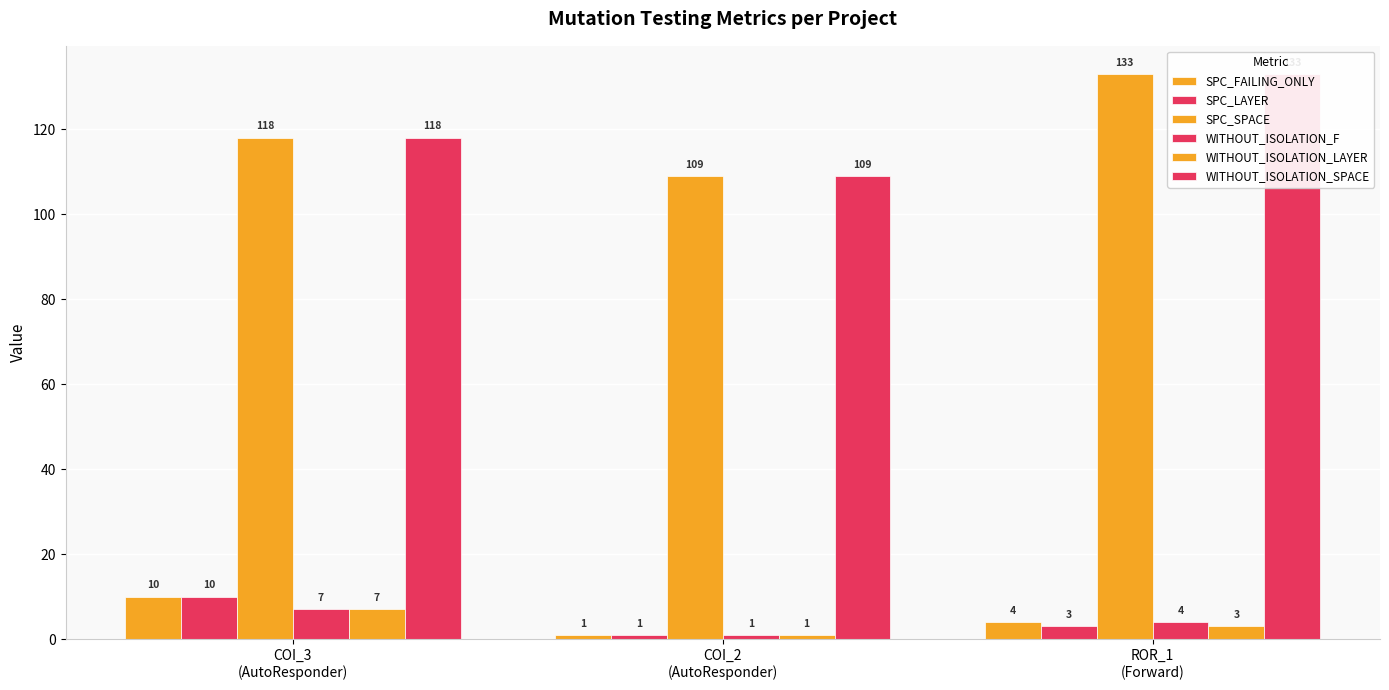

What is the lowest value of the WITHOUT_ISOLATION_LAYER series?

1